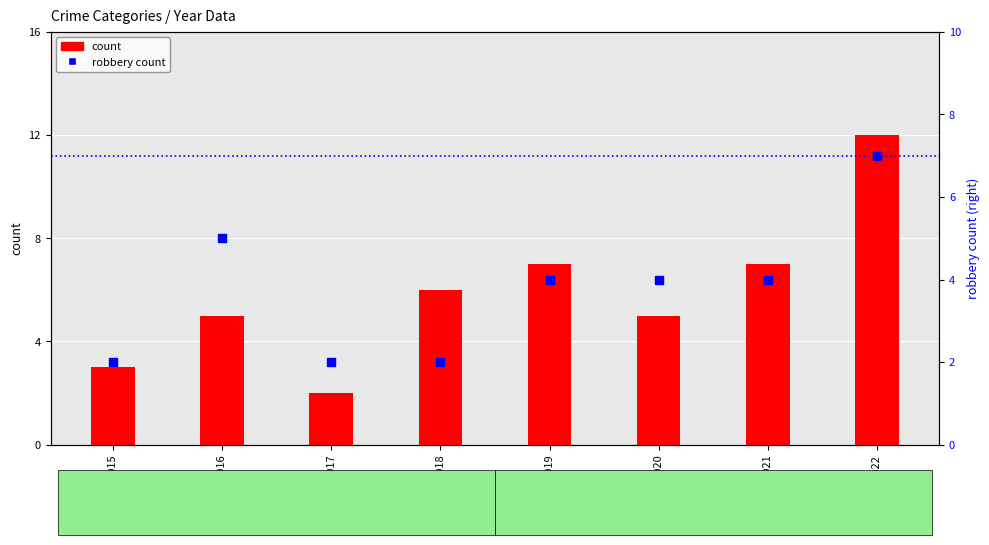

Is the value of robbery rank at 2016 greater than the value of count at 2015?

Yes